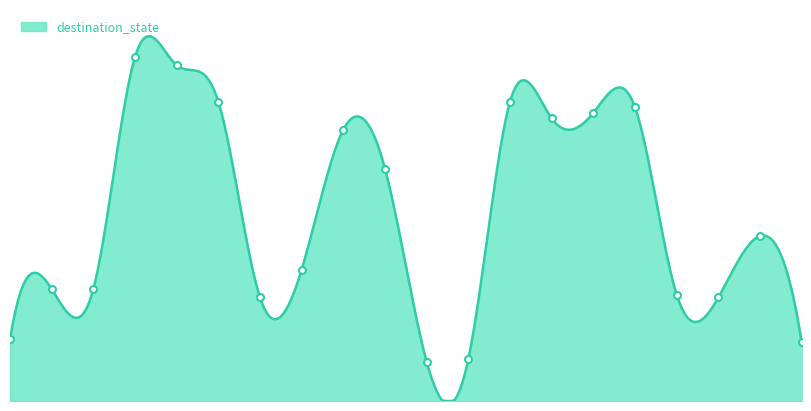

Reading left to right, extract all data points from this chart.

22	40	40	123	120	107	37	47	97	83	14	15	107	101	103	105	38	37	59	21